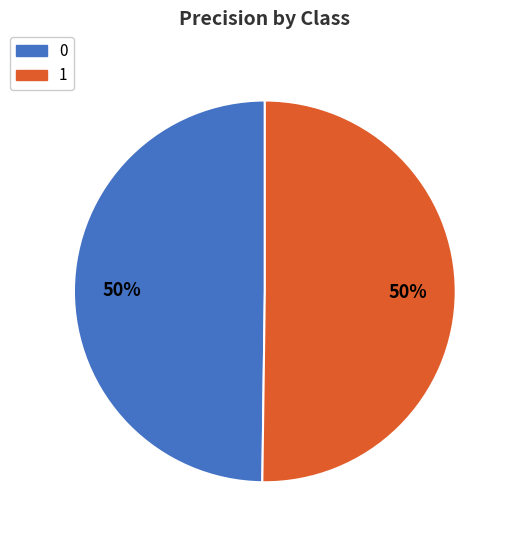

To the nearest percent, what is the average slice percentage?

50%